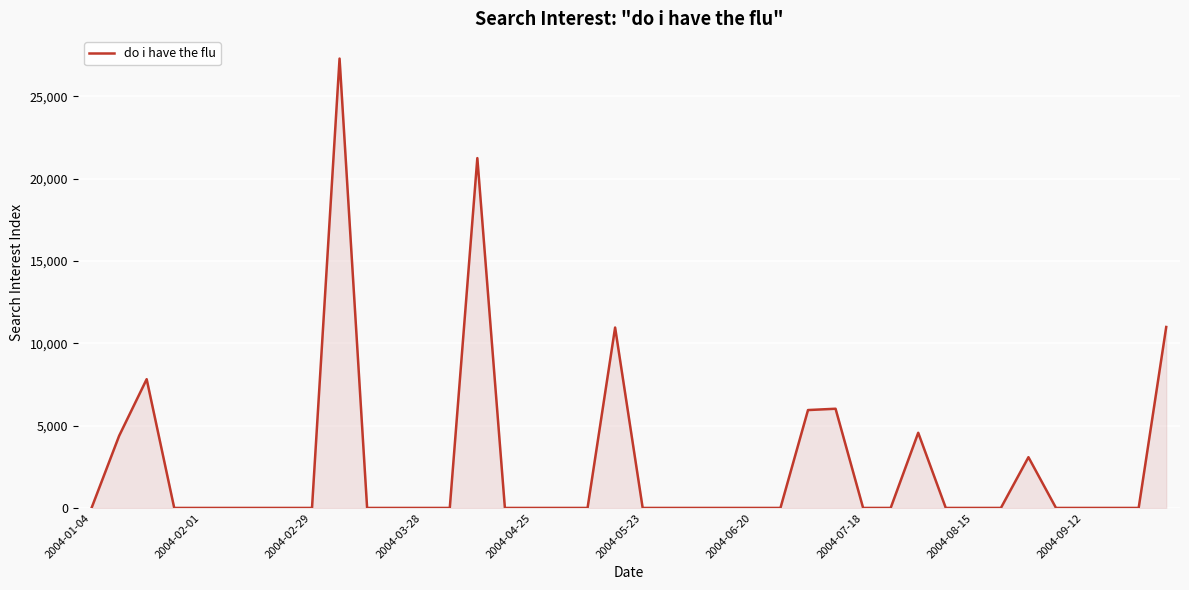

How many lines are shown in the chart?

1